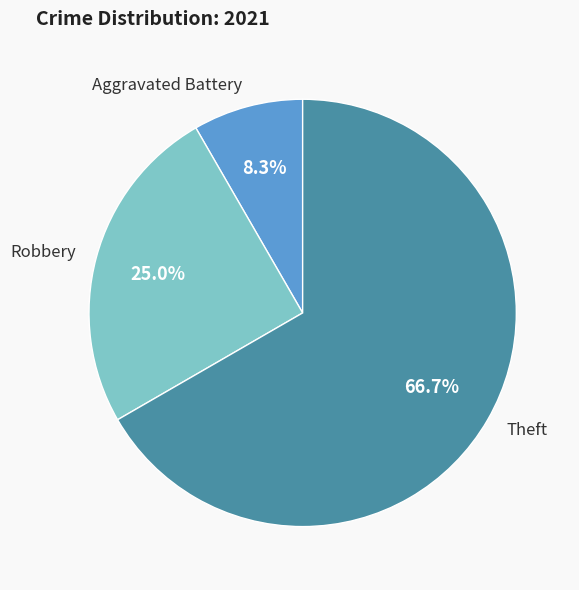

What is the ratio of the value at Robbery to the value at Theft?

0.4